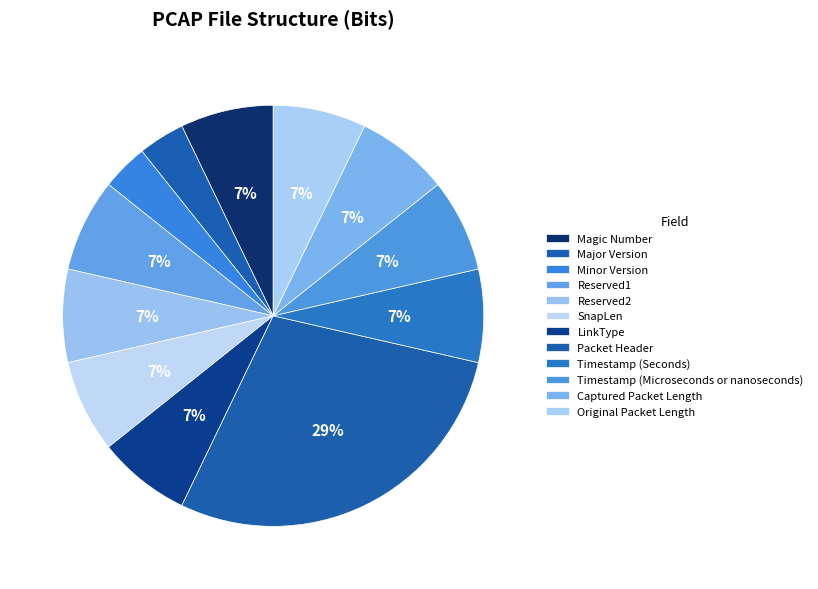

What percentage is the Reserved2 slice, to the nearest percent?

7%